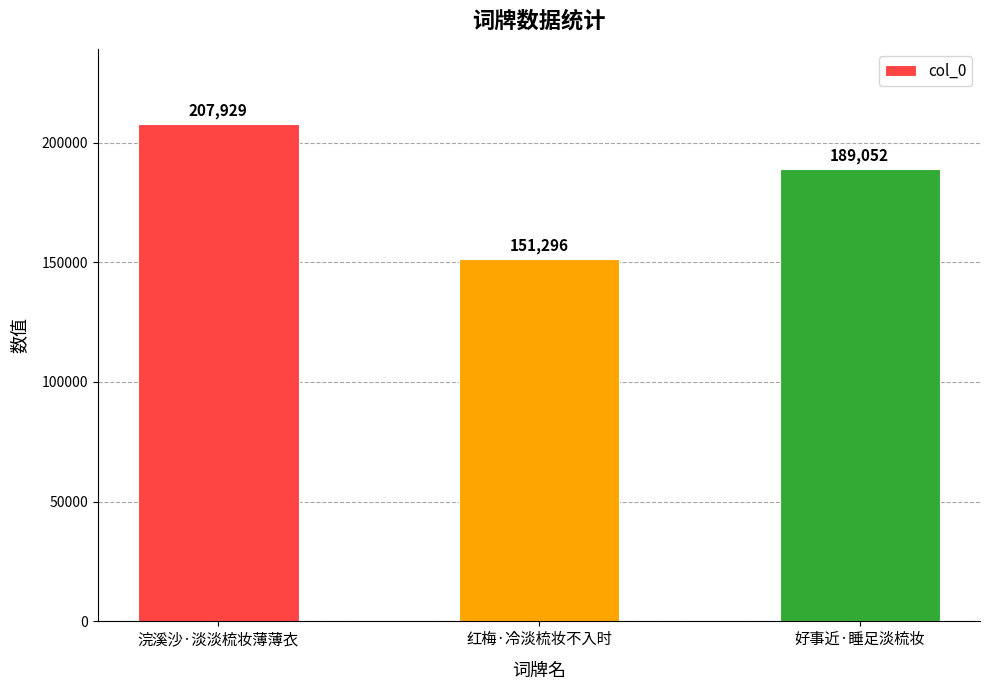

Approximately how many times larger is the value at 红梅·冷淡梳妆不入时 compared to 浣溪沙·淡淡梳妆薄薄衣?

0.7